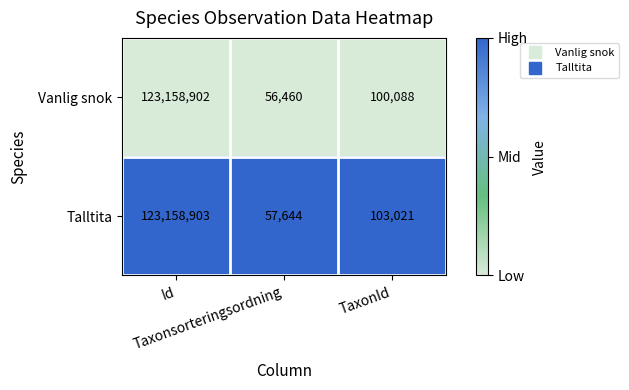

Rank the series by their maximum value, from lowest to highest.

Vanlig snok, Talltita